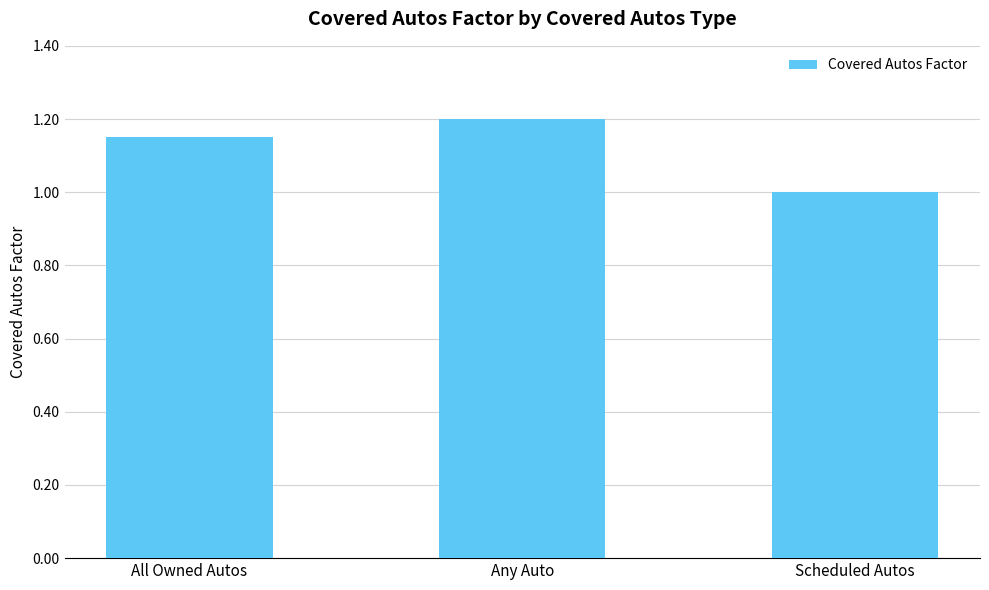

Between All Owned Autos and Scheduled Autos, which is larger?

All Owned Autos